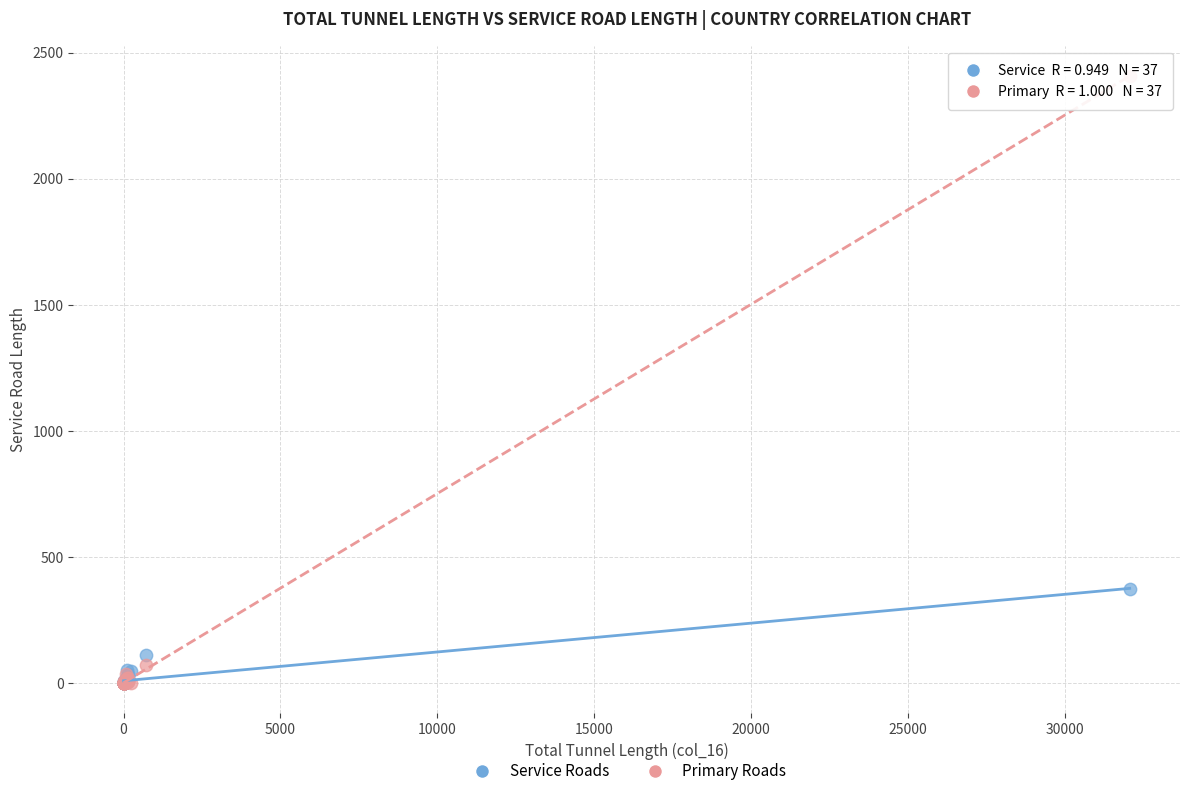

Which series has the widest spread of Y values?

Primary Roads